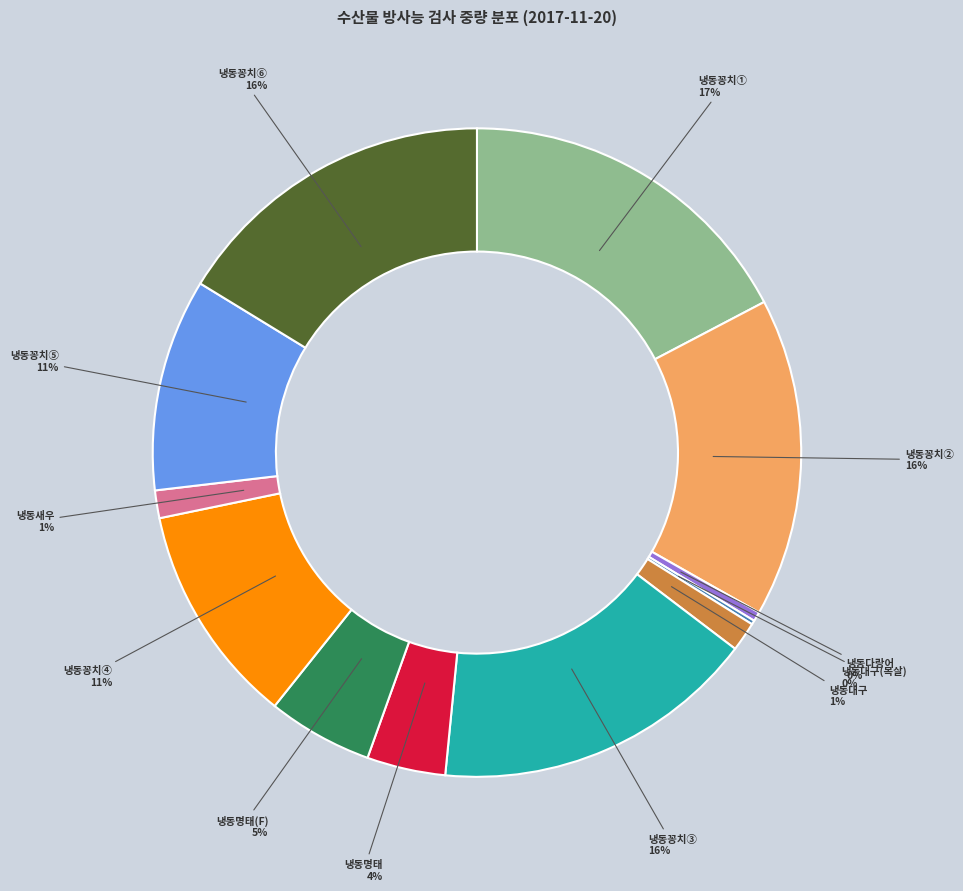

Is there a majority slice in this chart?

No